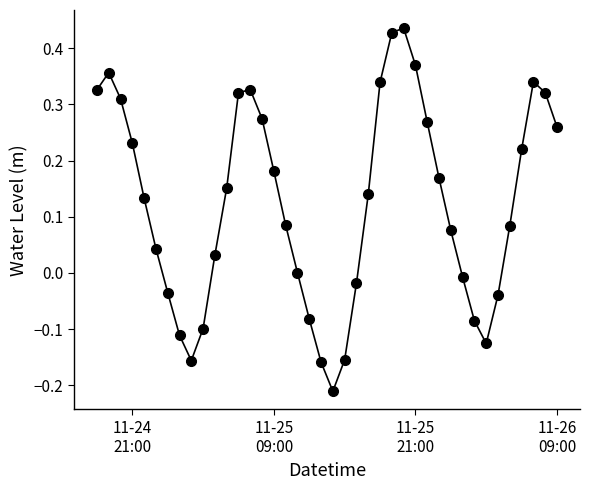

Does the chart display data point markers on the line(s)?

Yes